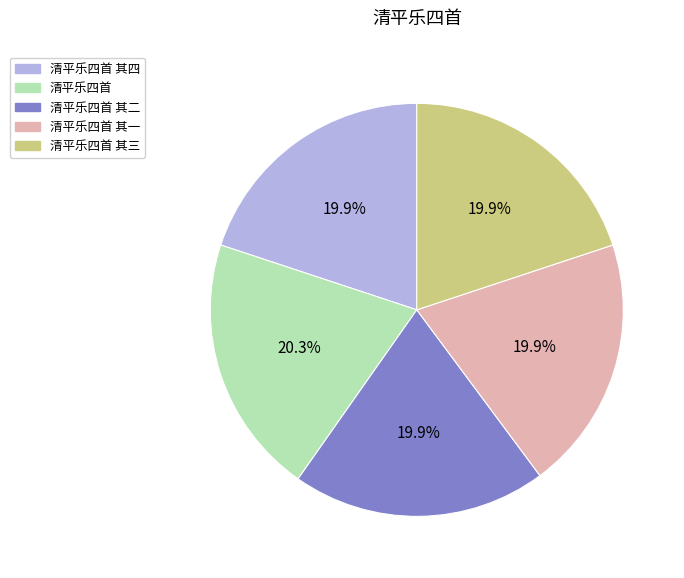

Is there any slice that represents more than half of the pie?

No